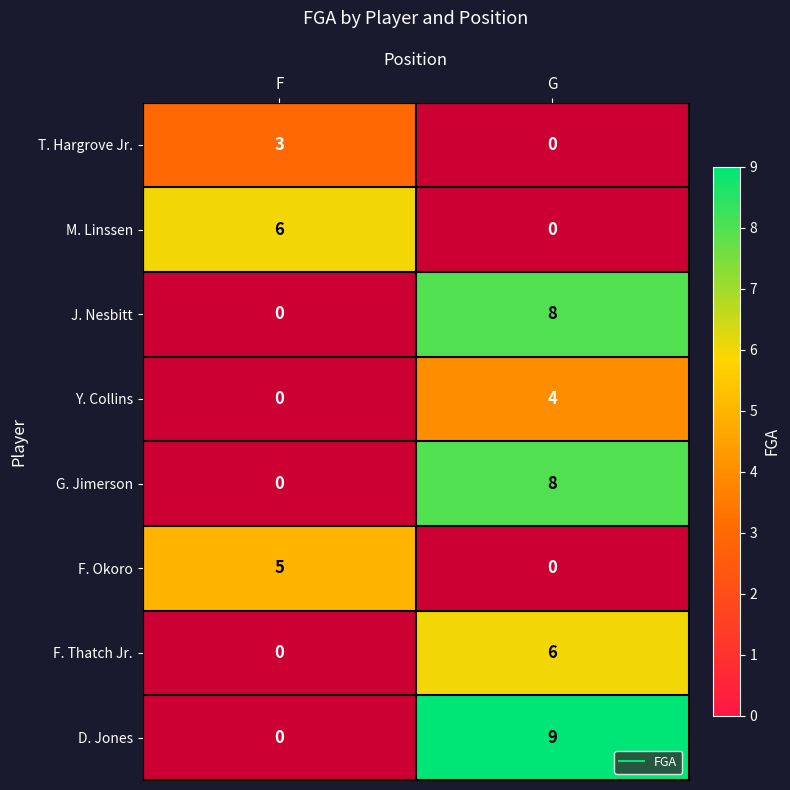

At which label is M. Linssen closest to 3?

F